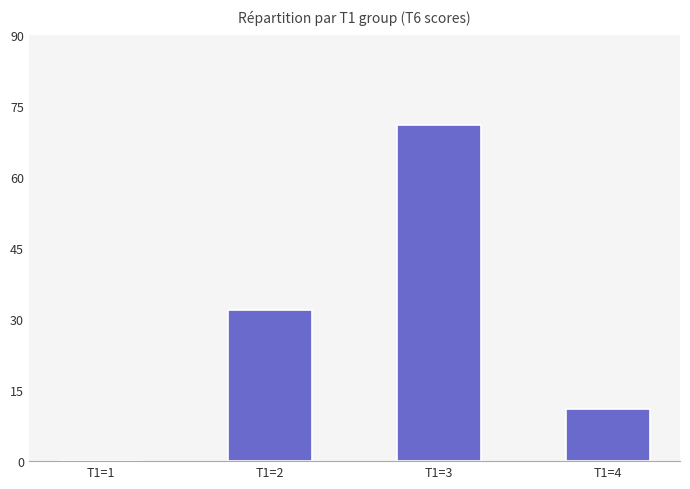

Which label corresponds to the largest value in the chart?

T1=3